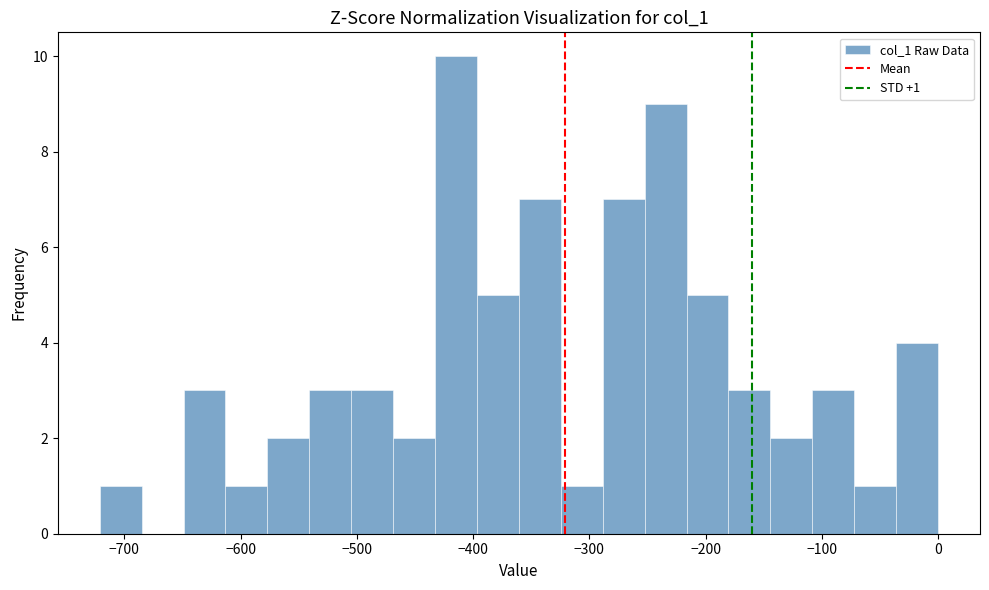

Around what value on the x-axis is the tallest bar? Give the approximate position of its centre, as read against the axis.

-410